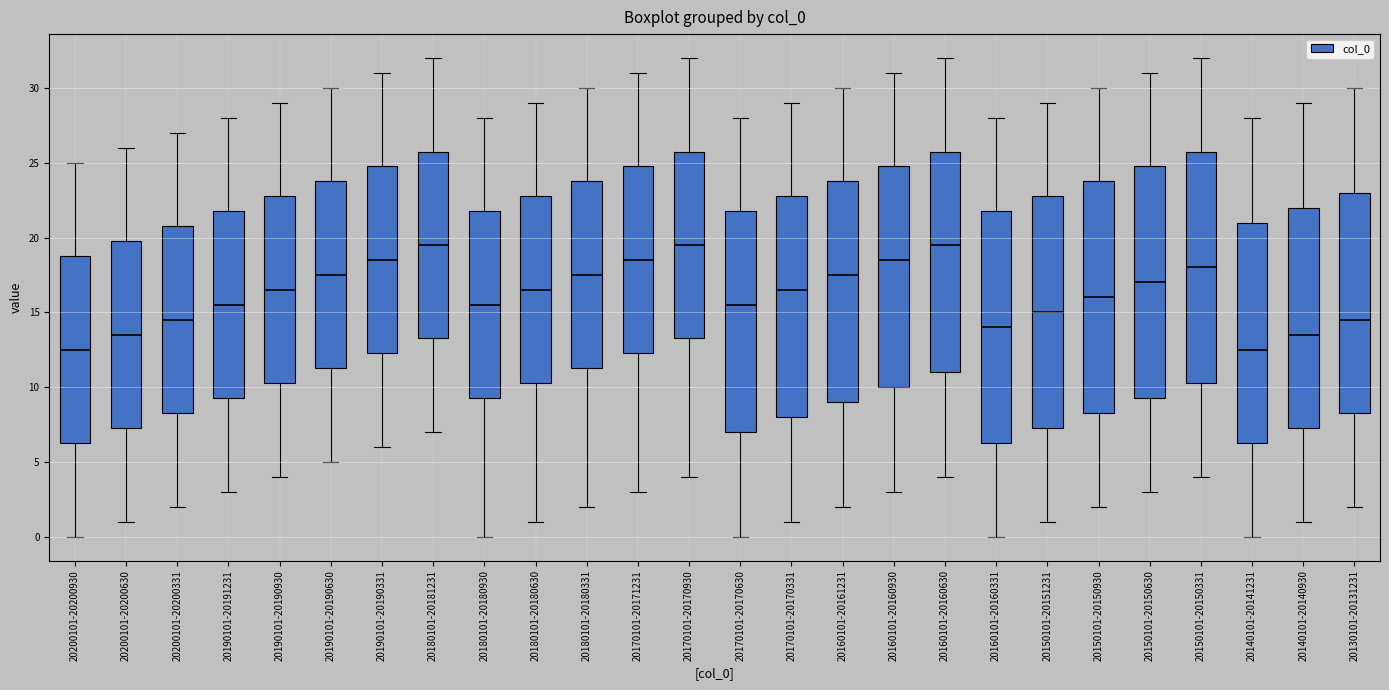

Reading left to right, transcribe this box plot: for each box, give where its median line is, the range the box spans, and where its two whiskers end, as read against the y-axis. The values are not printed on the chart, so give them approximately, as read against the axis.

20200101-20200930: median 12.5, box 6.5 to 19.0, whiskers 0.0 to 25.0
20200101-20200630: median 13.5, box 7.5 to 20.0, whiskers 1.0 to 26.0
20200101-20200331: median 14.5, box 8.5 to 21.0, whiskers 2.0 to 27.0
20190101-20191231: median 15.5, box 9.5 to 22.0, whiskers 3.0 to 28.0
20190101-20190930: median 16.5, box 10.5 to 23.0, whiskers 4.0 to 29.0
20190101-20190630: median 17.5, box 11.5 to 24.0, whiskers 5.0 to 30.0
20190101-20190331: median 18.5, box 12.5 to 25.0, whiskers 6.0 to 31.0
20180101-20181231: median 19.5, box 13.5 to 26.0, whiskers 7.0 to 32.0
20180101-20180930: median 15.5, box 9.5 to 22.0, whiskers 0.0 to 28.0
20180101-20180630: median 16.5, box 10.5 to 23.0, whiskers 1.0 to 29.0
20180101-20180331: median 17.5, box 11.5 to 24.0, whiskers 2.0 to 30.0
20170101-20171231: median 18.5, box 12.5 to 25.0, whiskers 3.0 to 31.0
20170101-20170930: median 19.5, box 13.5 to 26.0, whiskers 4.0 to 32.0
20170101-20170630: median 15.5, box 7.0 to 22.0, whiskers 0.0 to 28.0
20170101-20170331: median 16.5, box 8.0 to 23.0, whiskers 1.0 to 29.0
20160101-20161231: median 17.5, box 9.0 to 24.0, whiskers 2.0 to 30.0
20160101-20160930: median 18.5, box 10.0 to 25.0, whiskers 3.0 to 31.0
20160101-20160630: median 19.5, box 11.0 to 26.0, whiskers 4.0 to 32.0
20160101-20160331: median 14.0, box 6.5 to 22.0, whiskers 0.0 to 28.0
20150101-20151231: median 15.0, box 7.5 to 23.0, whiskers 1.0 to 29.0
20150101-20150930: median 16.0, box 8.5 to 24.0, whiskers 2.0 to 30.0
20150101-20150630: median 17.0, box 9.5 to 25.0, whiskers 3.0 to 31.0
20150101-20150331: median 18.0, box 10.5 to 26.0, whiskers 4.0 to 32.0
20140101-20141231: median 12.5, box 6.5 to 21.0, whiskers 0.0 to 28.0
20140101-20140930: median 13.5, box 7.5 to 22.0, whiskers 1.0 to 29.0
20130101-20131231: median 14.5, box 8.5 to 23.0, whiskers 2.0 to 30.0